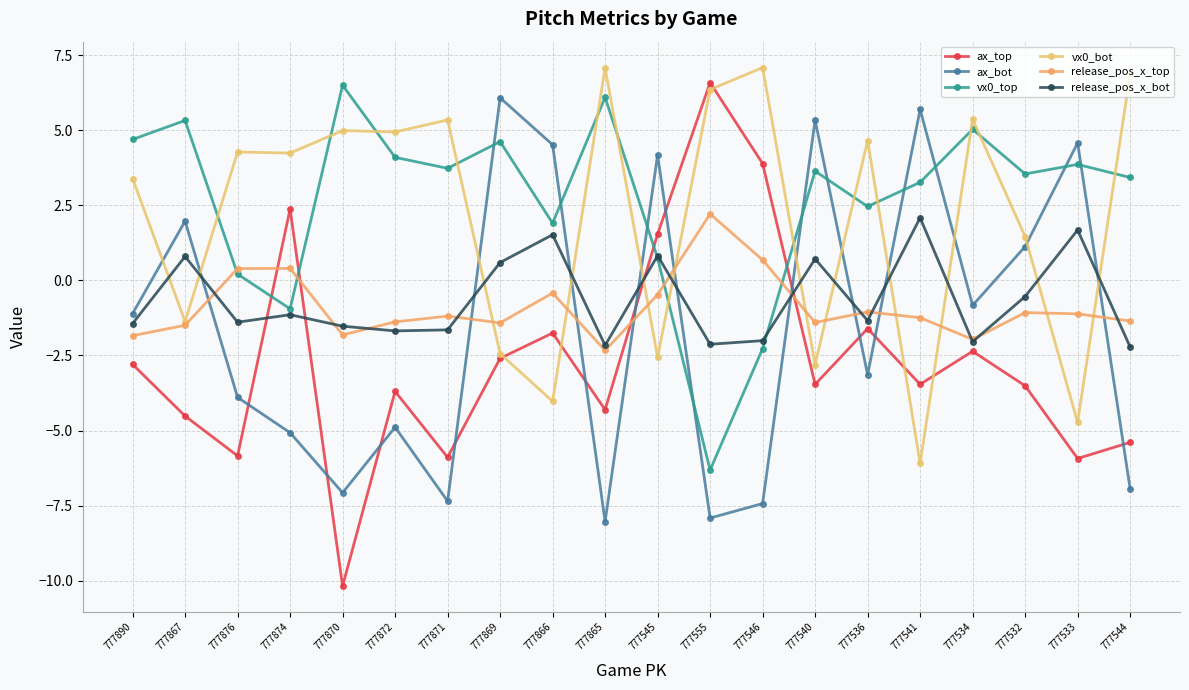

Does the chart have visible grid lines?

Yes